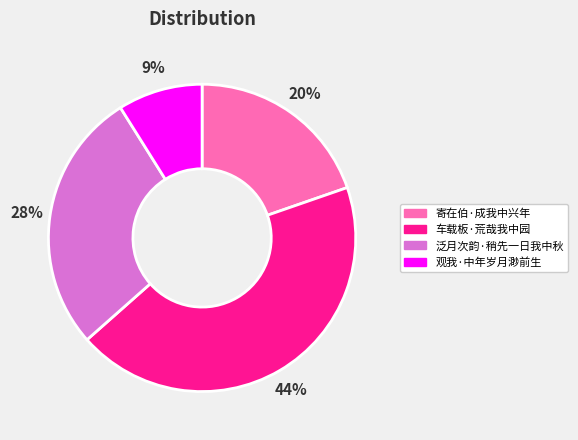

Is it true that 观我·中年岁月渺前生 is 9% of the pie?

True